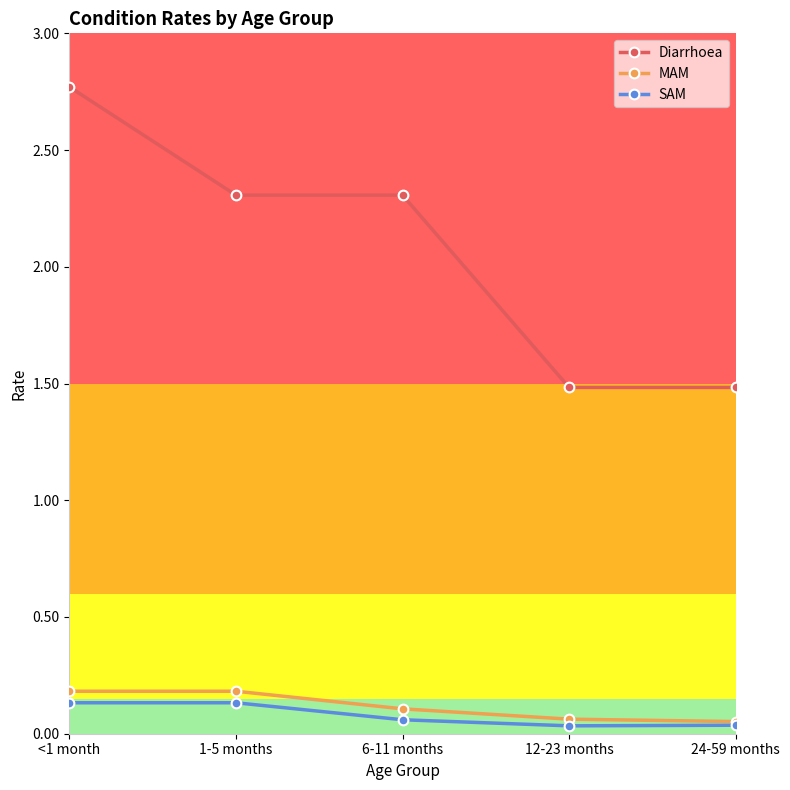

True or false: Diarrhoea has more than 1 points higher than both neighbors.

False